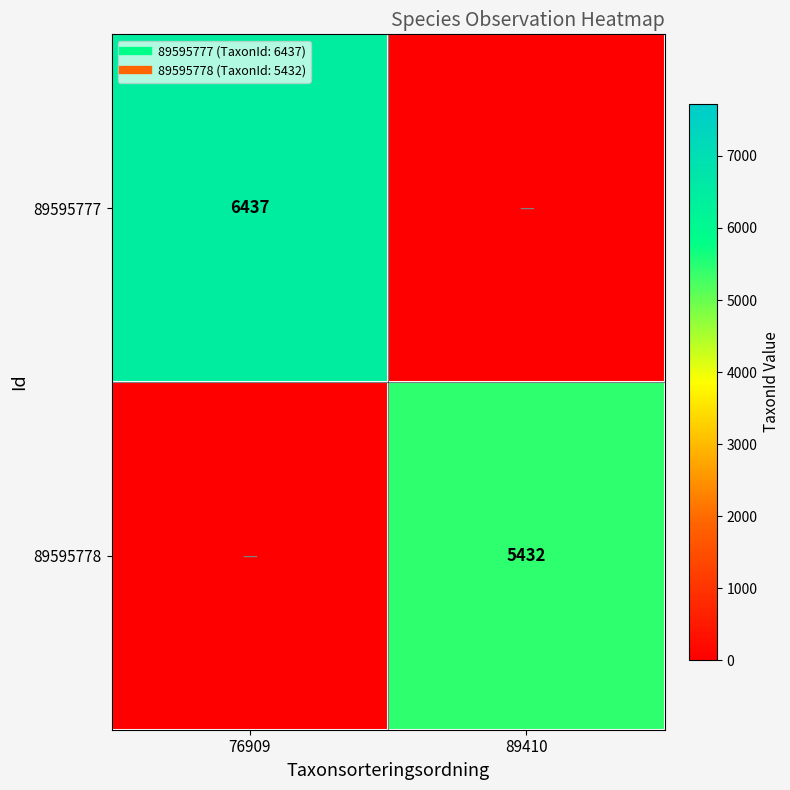

At which label is 89595778 closest to 2716?

76909